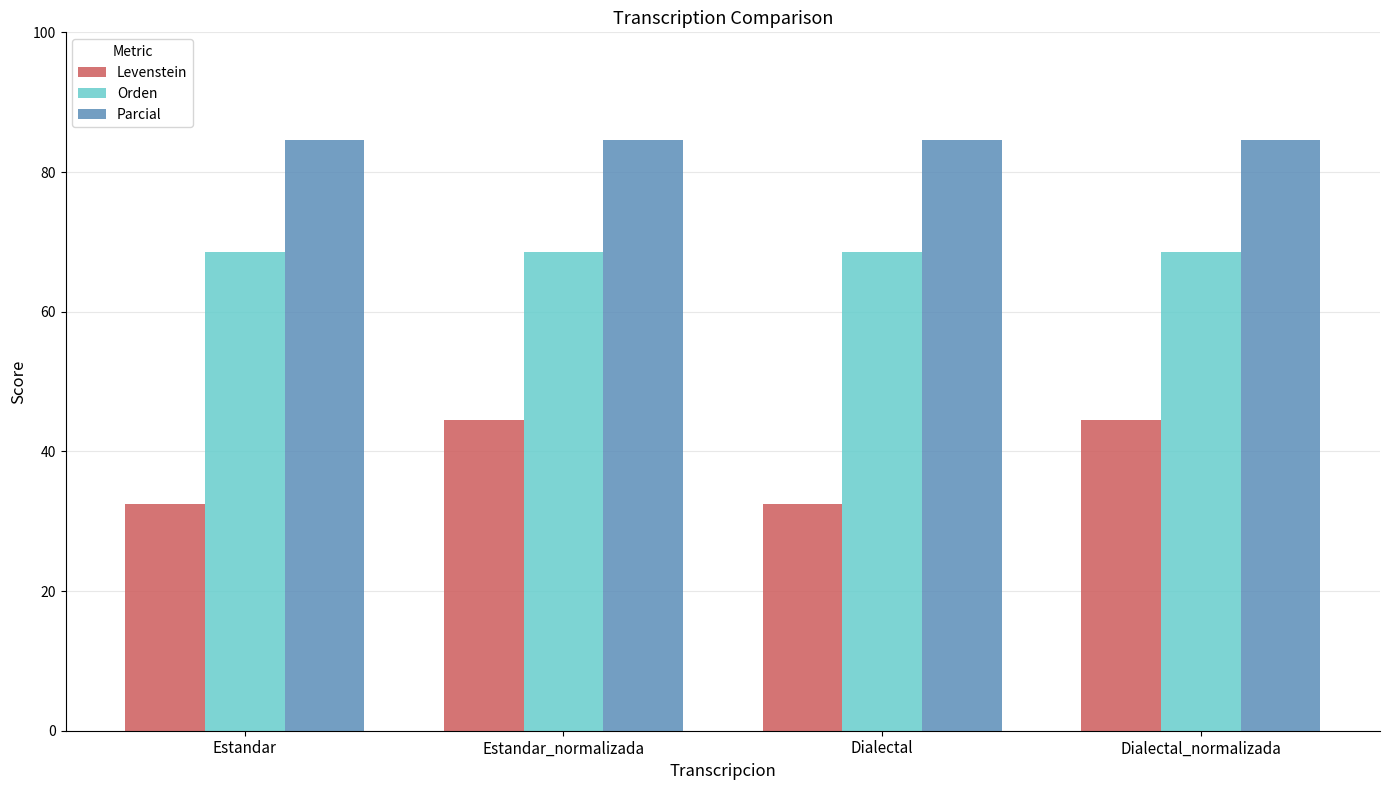

The Levenstein series shows 45.2 at Estandar. True or false?

False